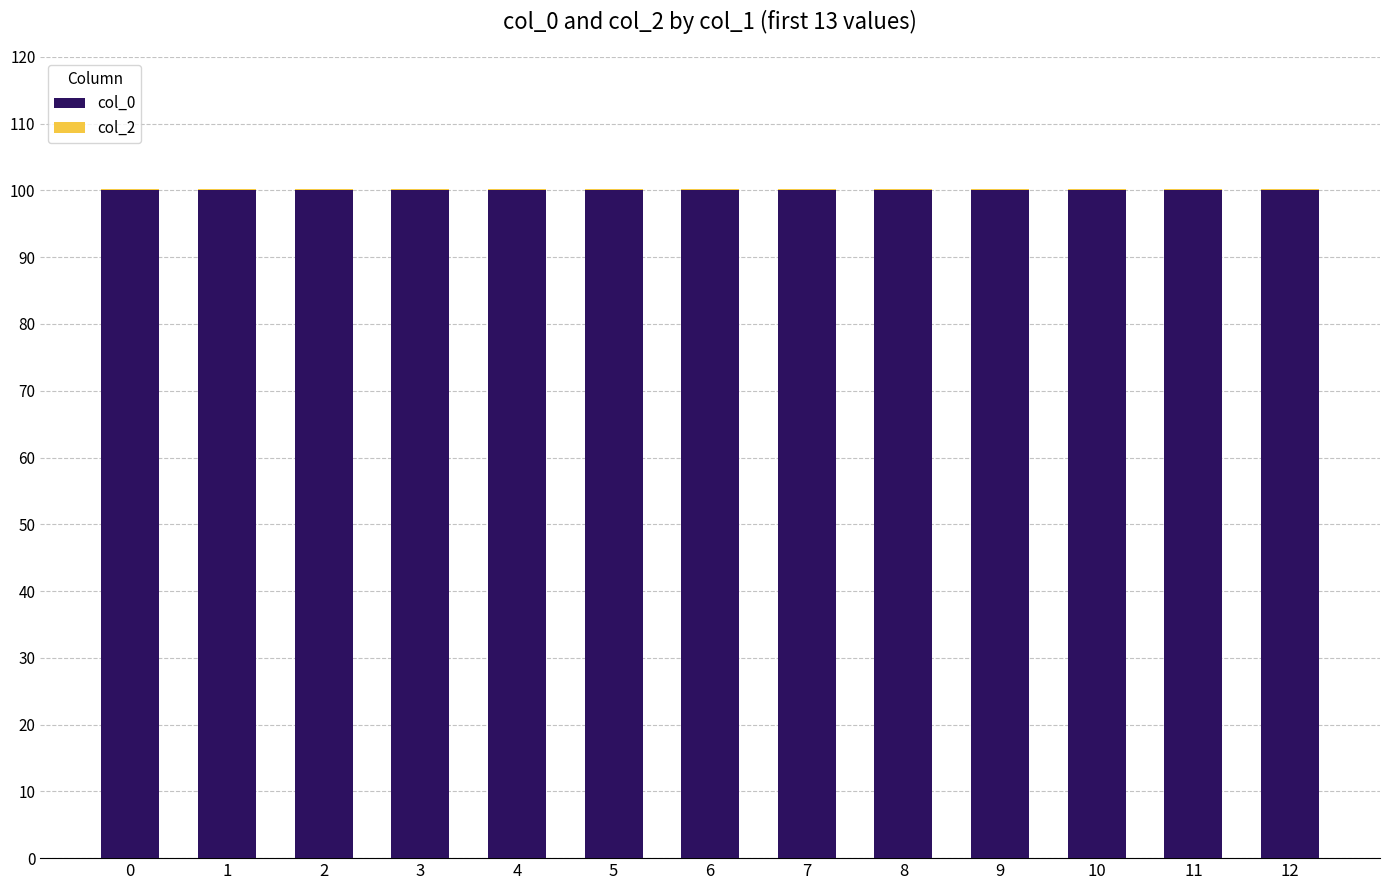

The col_0 series shows 22.0 at 8. True or false?

False